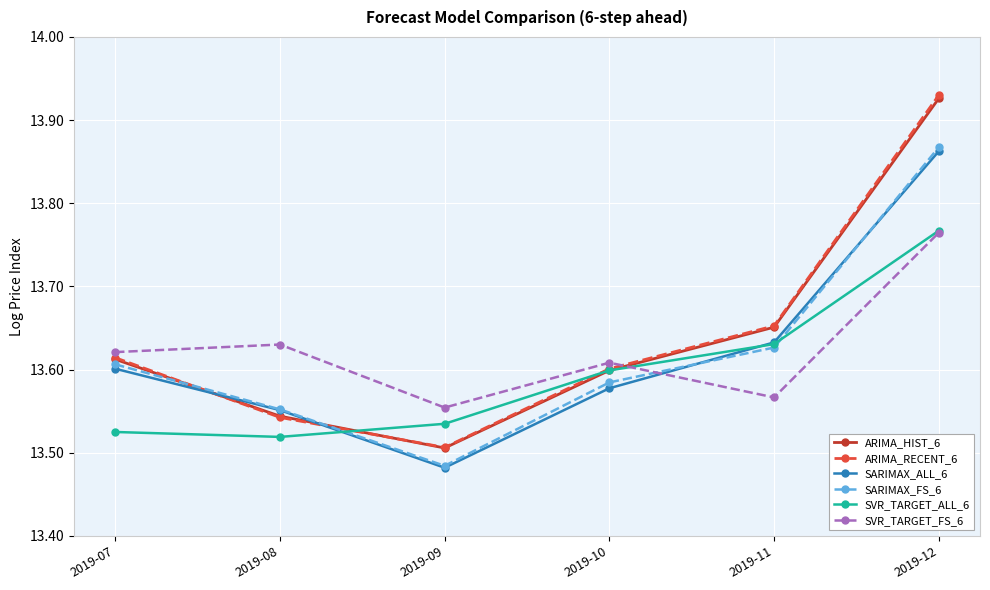

Is the value of SARIMAX_FS_6 at 2019-12 greater than the value of ARIMA_RECENT_6 at 2019-07?

Yes